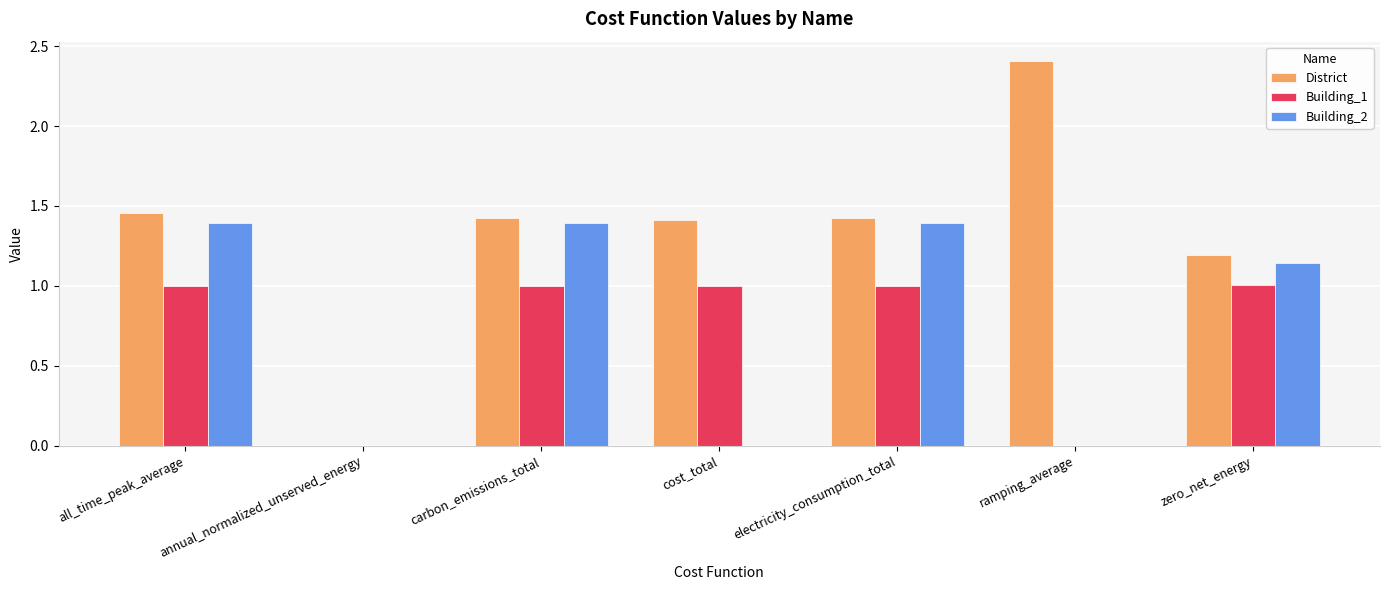

Which series changed the most between annual_normalized_unserved_energy and zero_net_energy?

District